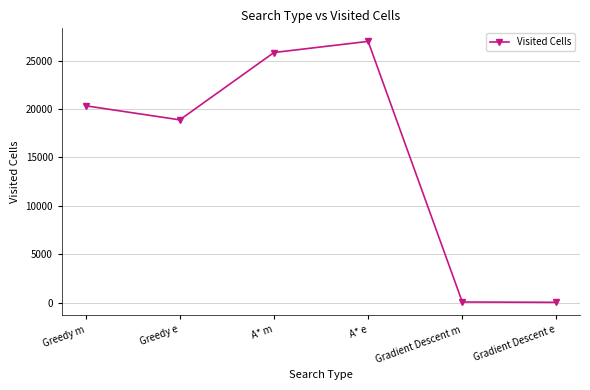

How many interior local peaks (higher than both neighbors) does the data have?

1